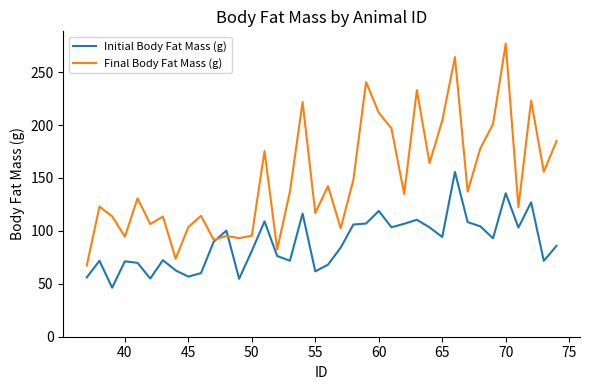

Which series has the largest total across all categories?

Final Body Fat Mass (g)